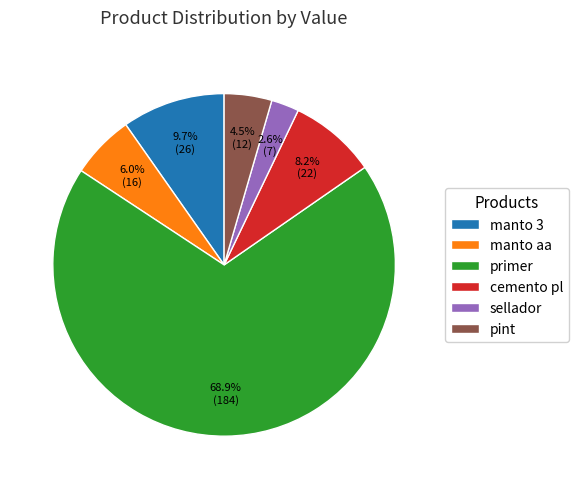

What percentage is the primer slice, to the nearest percent?

69%